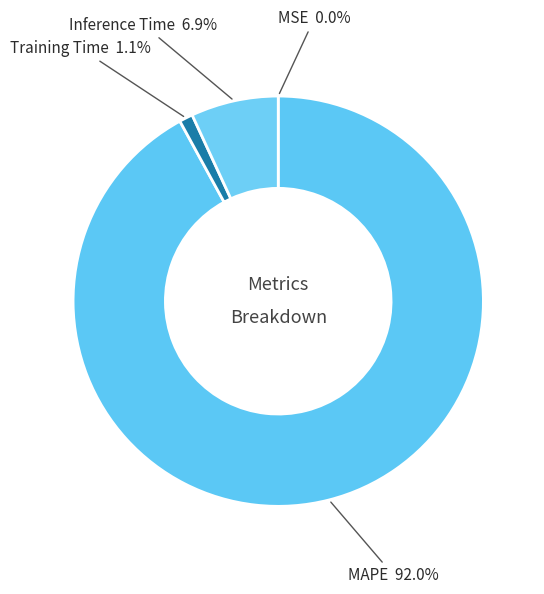

To the nearest percent, what is the difference between the largest and smallest slice percentages?

92%